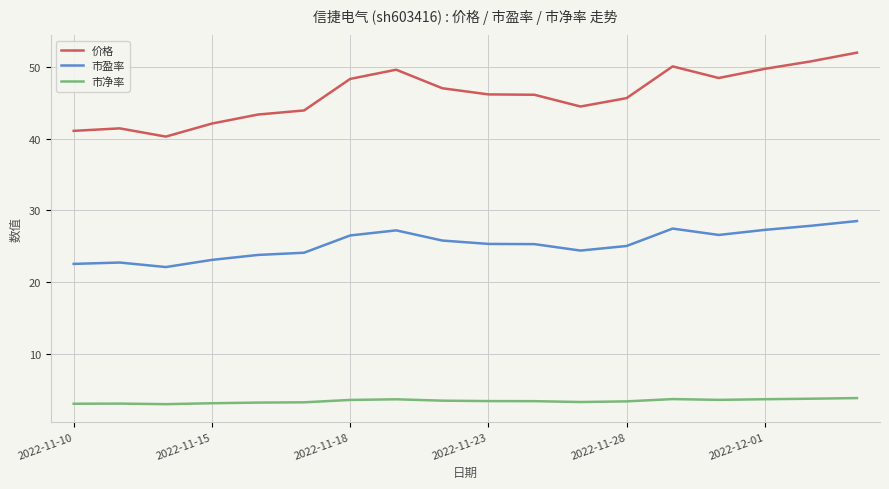

What is the minimum value for 价格?

40.3